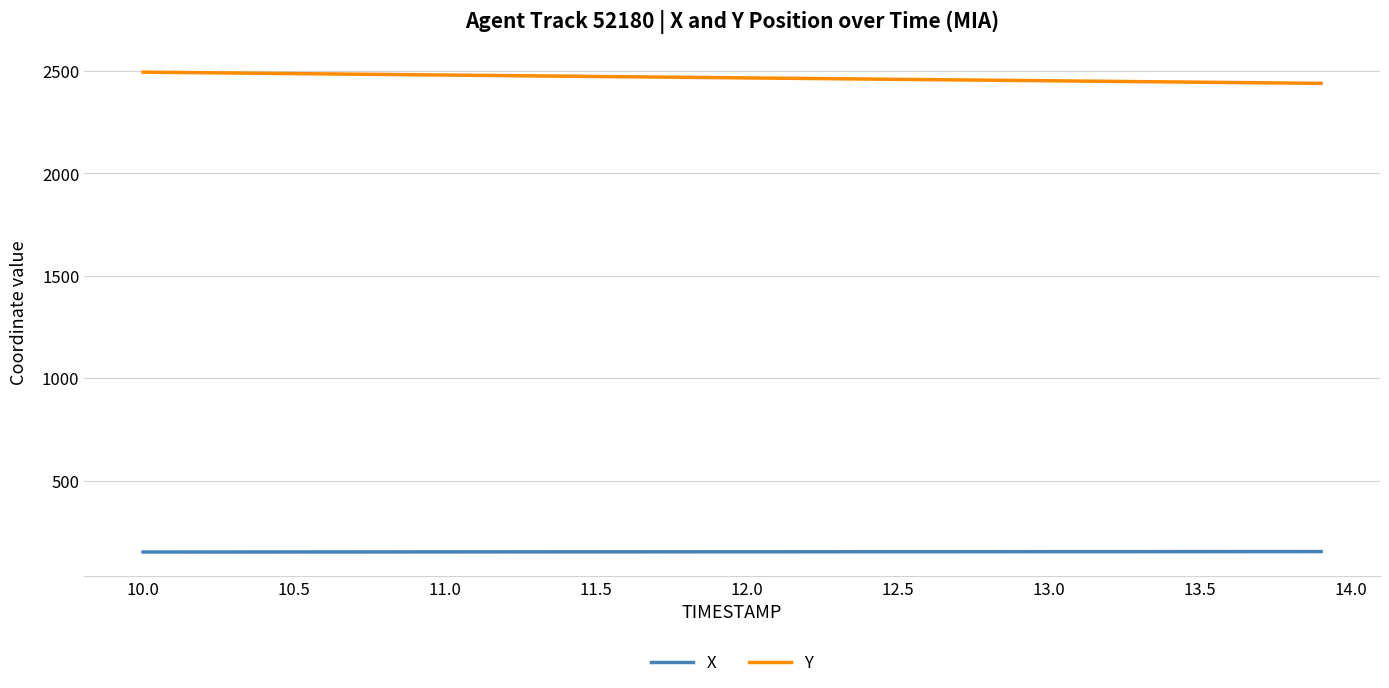

What is the minimum value for X?

151.7